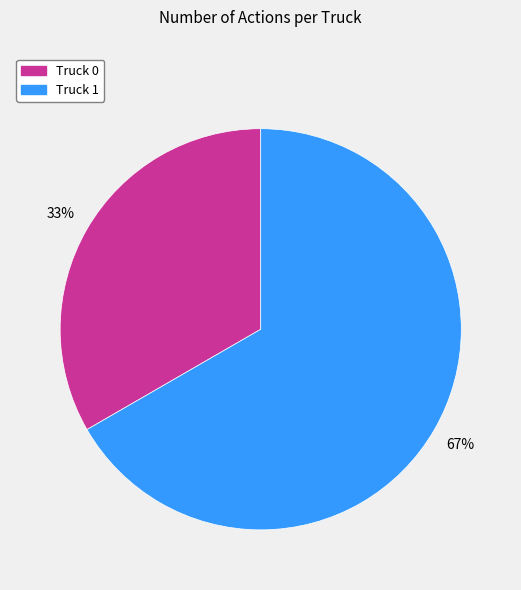

Does Truck 1 account for over 50% of the chart?

Yes